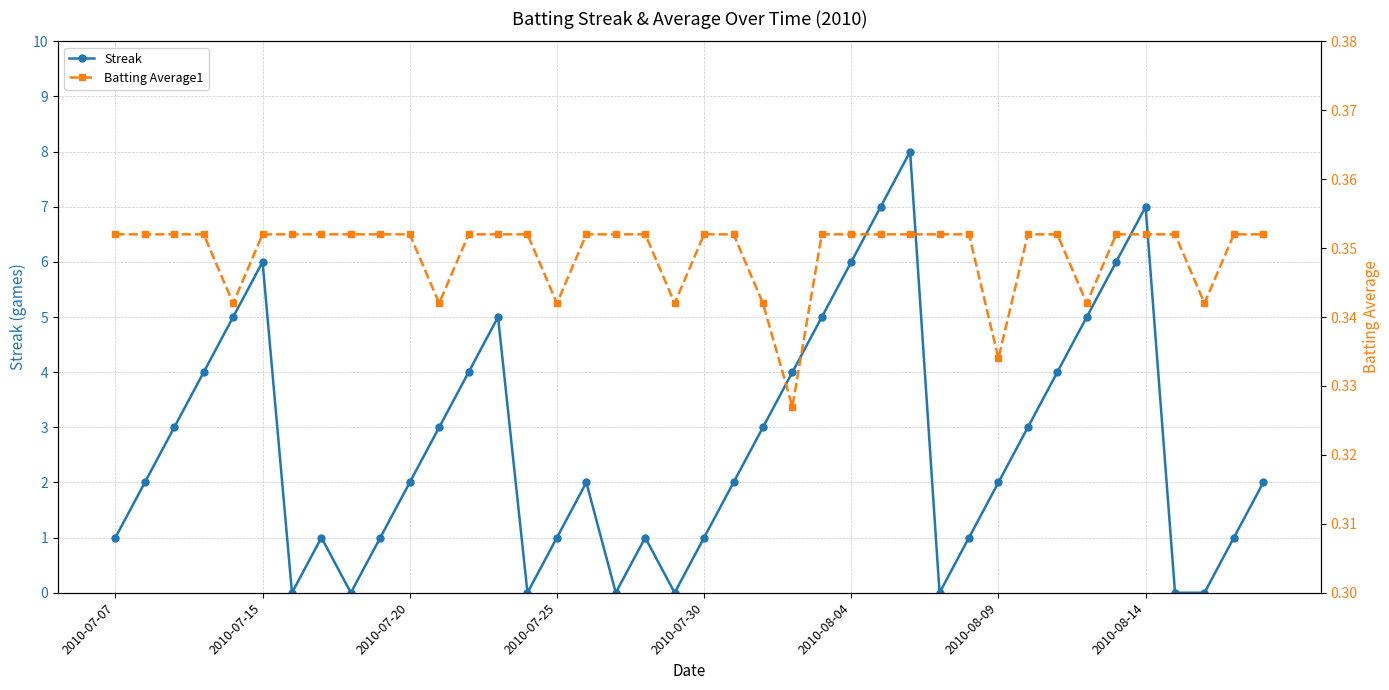

True or false: Streak has a value of 6 at 2010-08-04.

True